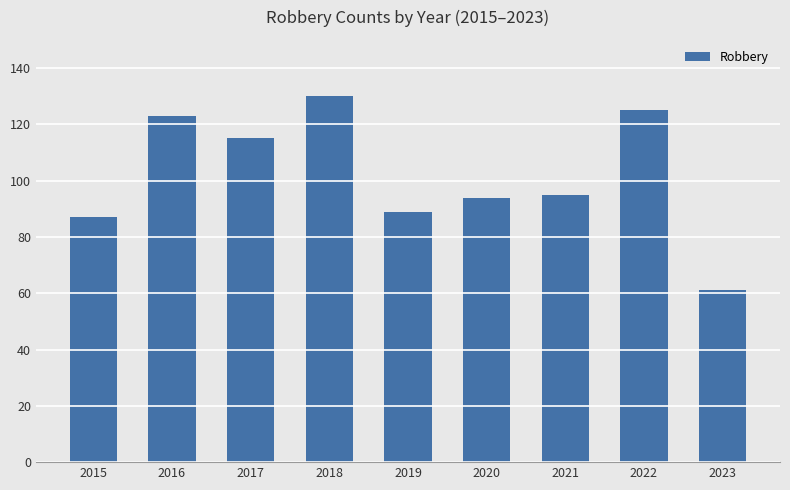

Between 2019 and 2016, which is larger?

2016